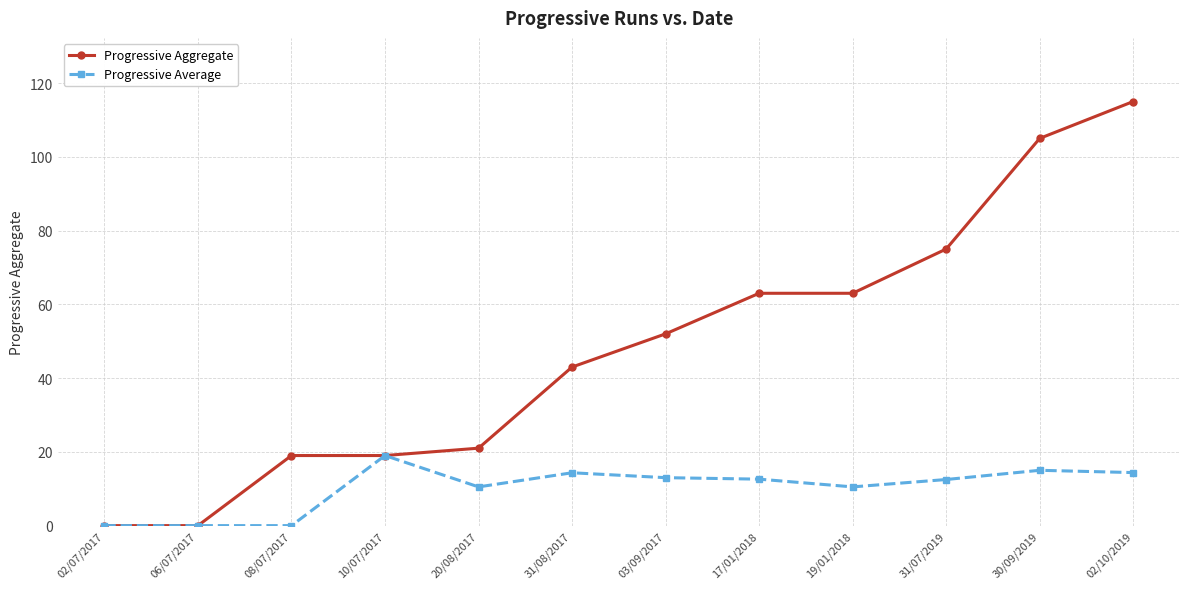

What is the difference between the highest and lowest values at 02/10/2019?

100.6